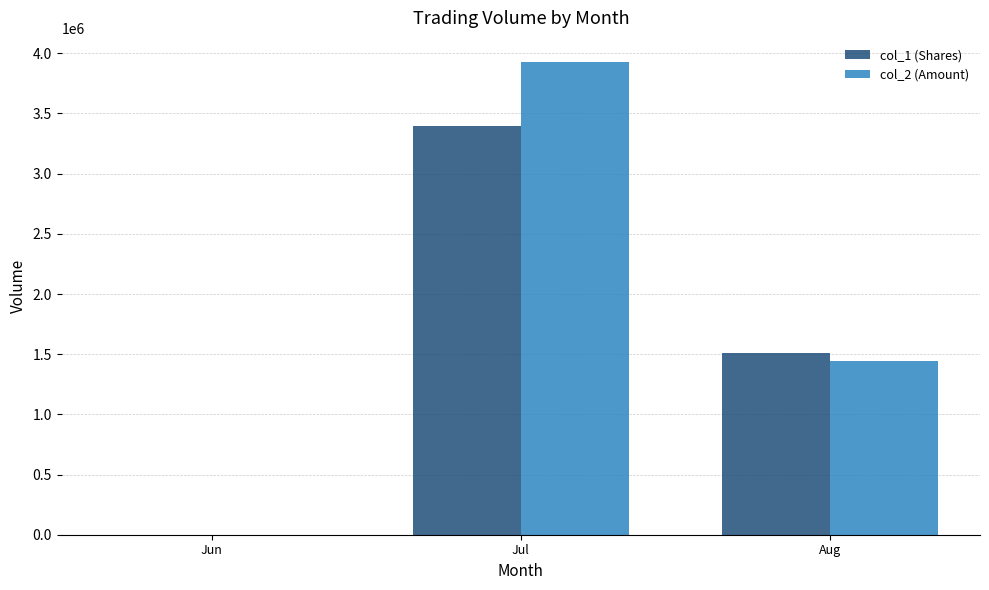

How many groups of bars are there?

3